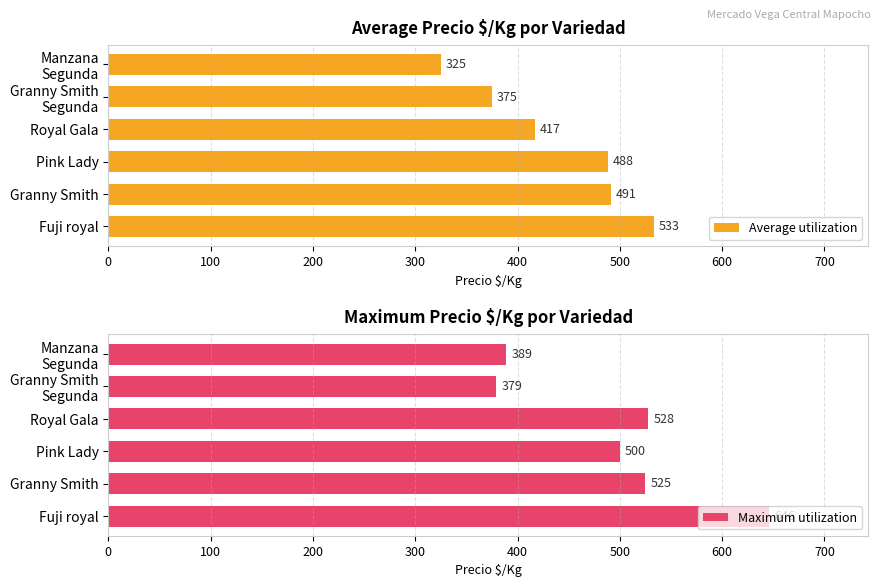

The Average utilization series shows 194 at Royal Gala. True or false?

False